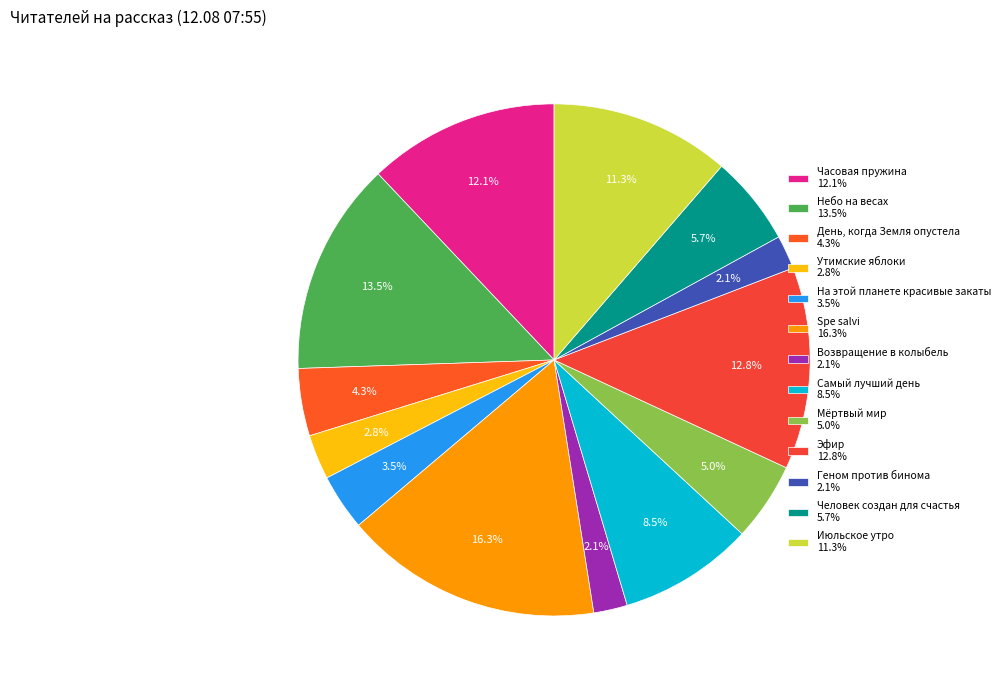

Count the number of slices in the pie.

13